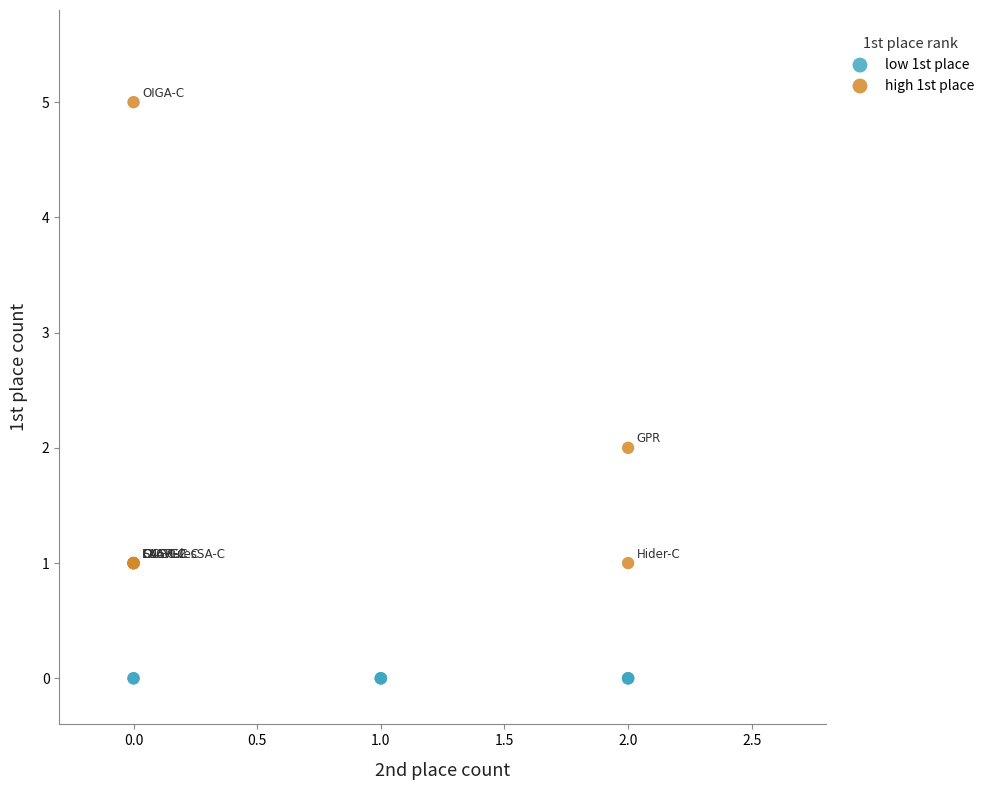

Which series contains the highest Y value?

high 1st place